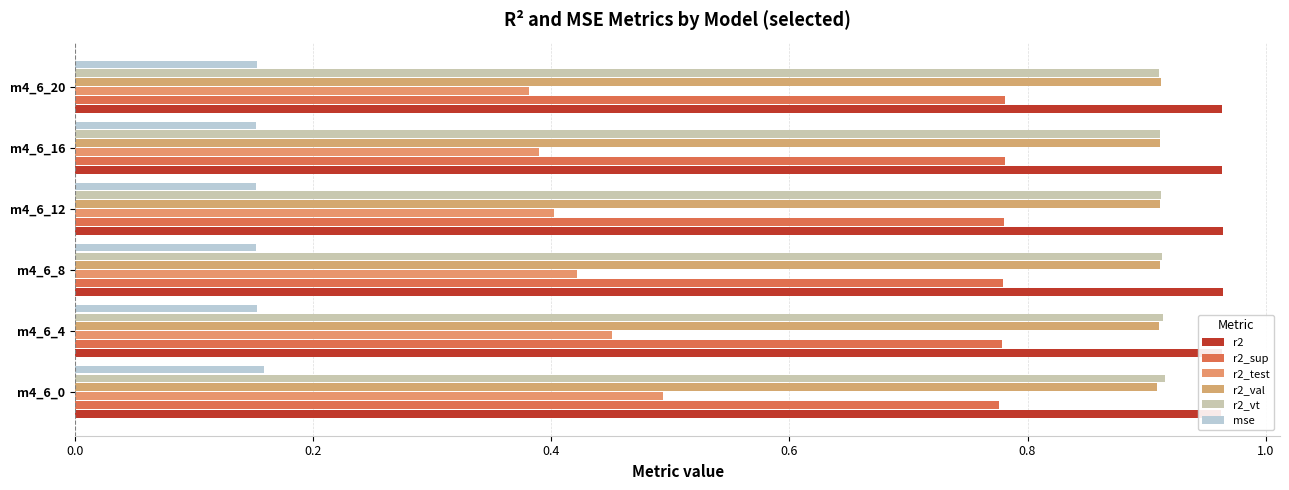

What are all the series names shown in the legend?

r2, r2_sup, r2_test, r2_val, r2_vt, mse